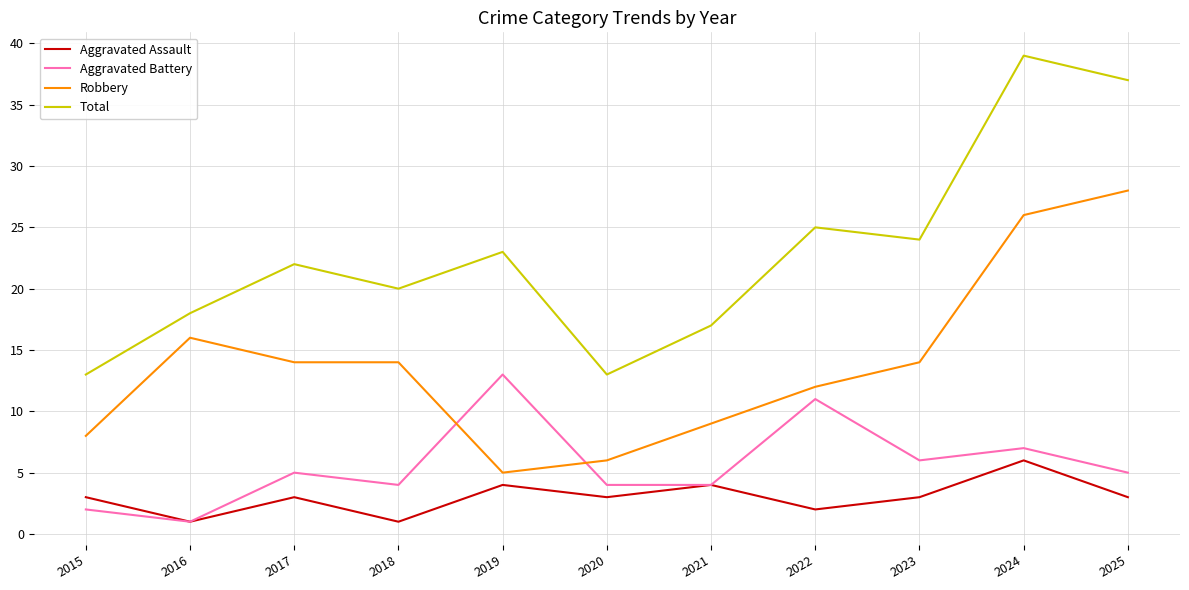

What is the total value across all series at 2023?

47